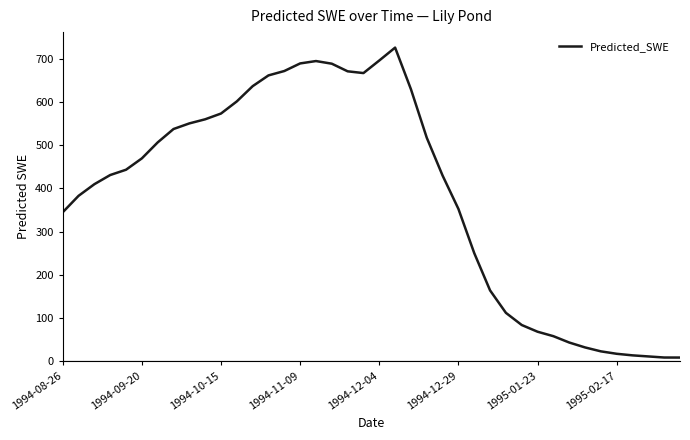

What is the difference between the maximum and minimum values?

717.3